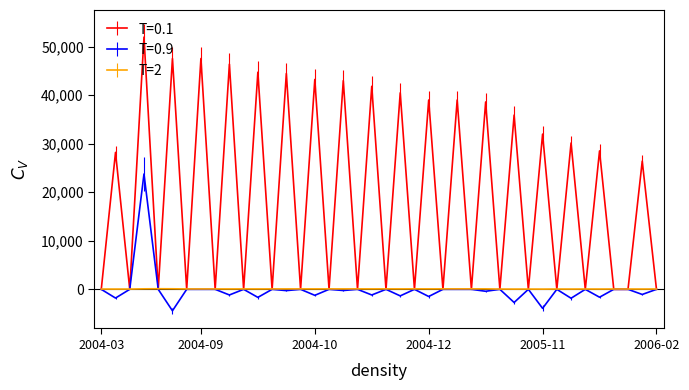

What is the minimum value shown in the chart?

-4417.4